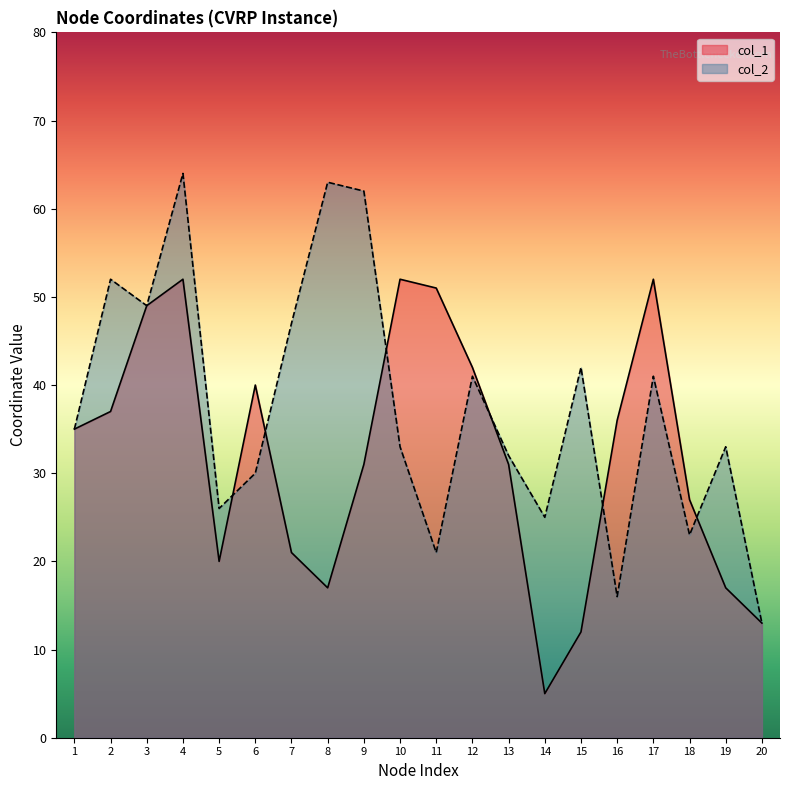

True or false: col_1 and col_2 intersect in this chart.

True